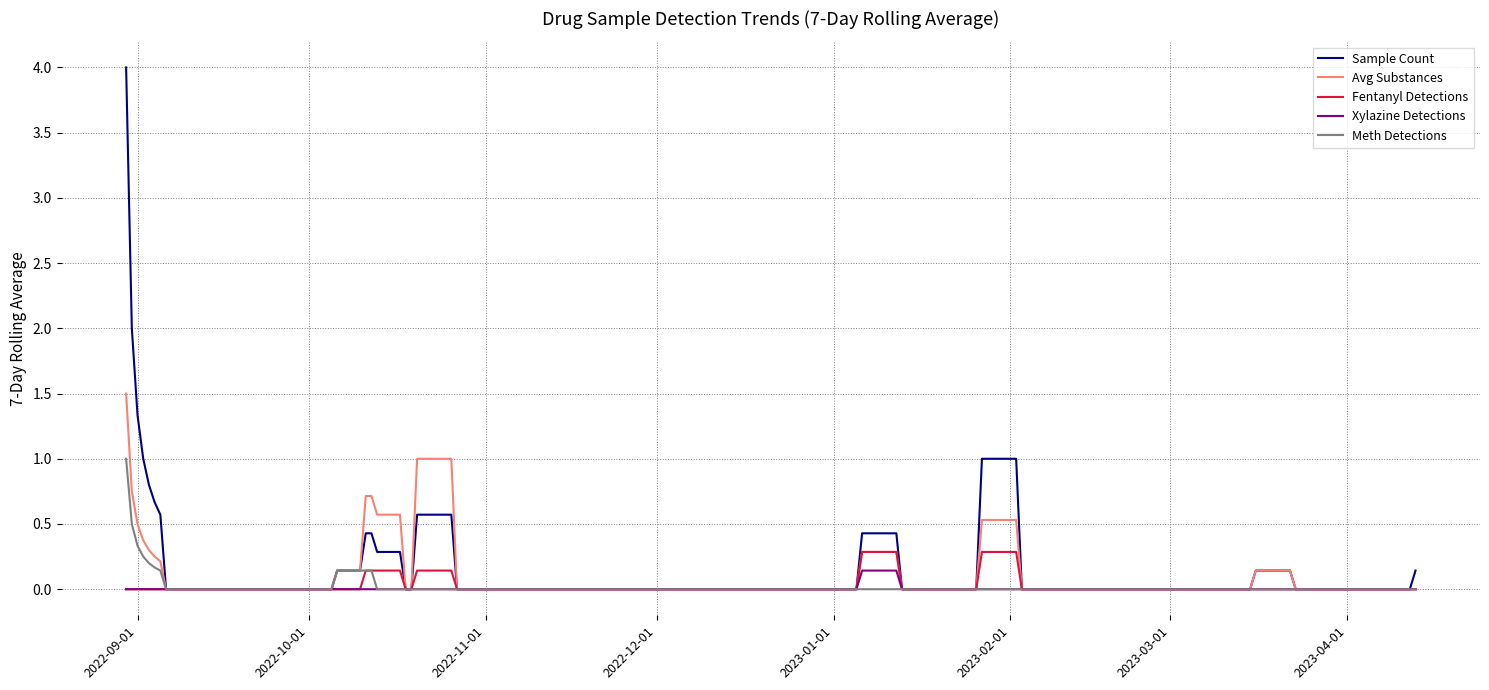

What are all the series names shown in the legend?

Sample Count, Avg Substances, Fentanyl Detections, Xylazine Detections, Meth Detections